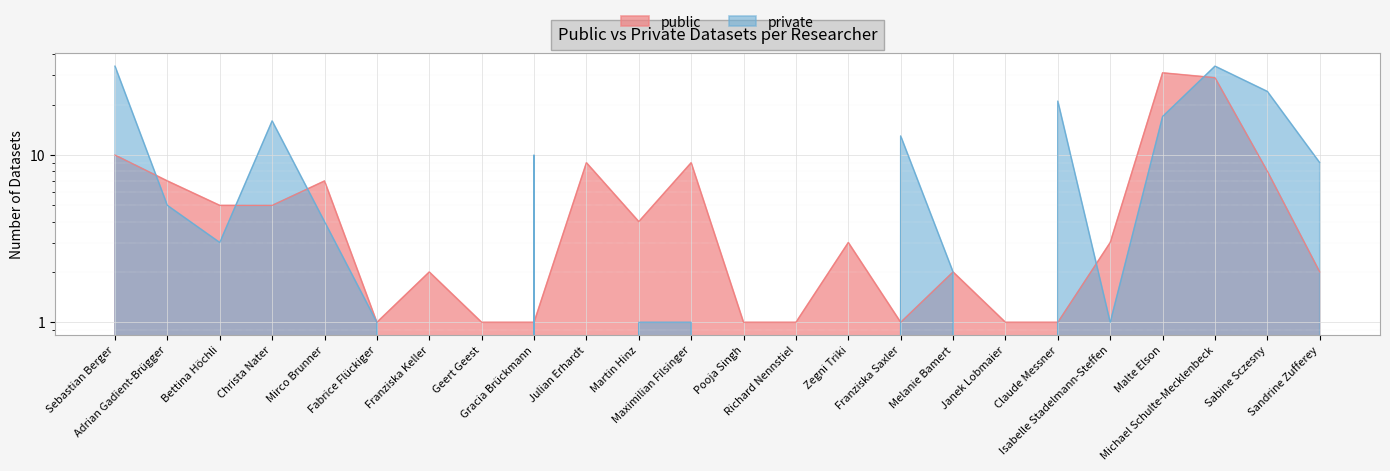

What is the difference between the highest and lowest values at Geert Geest?

1